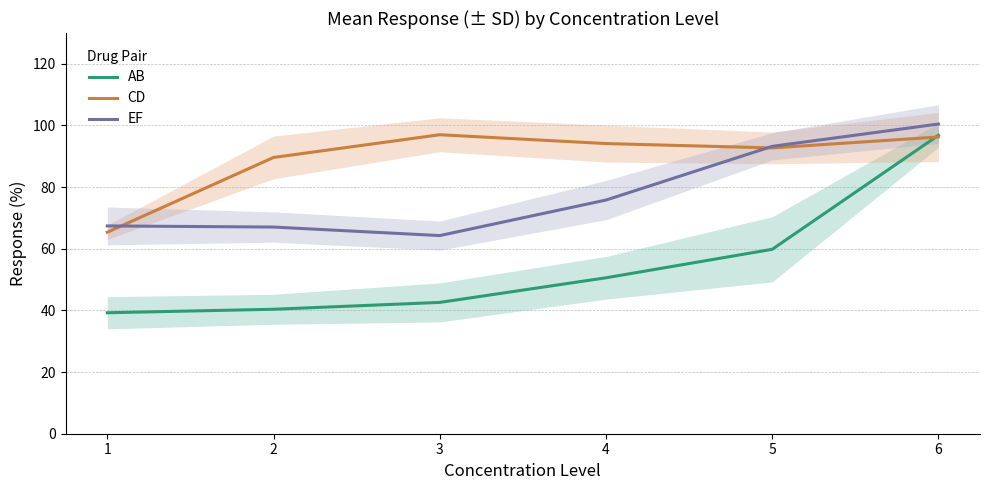

After their last crossing, which series has the higher values: AB or CD?

AB